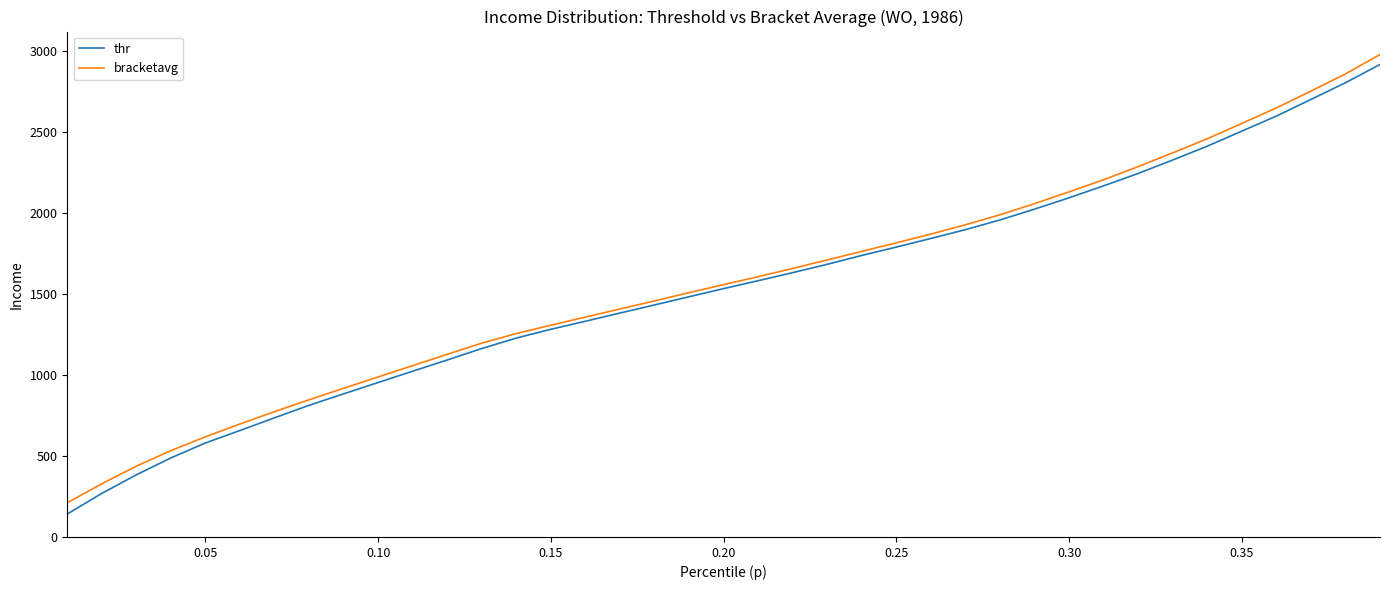

What is the difference between the maximum and minimum values in the thr series?

2773.1